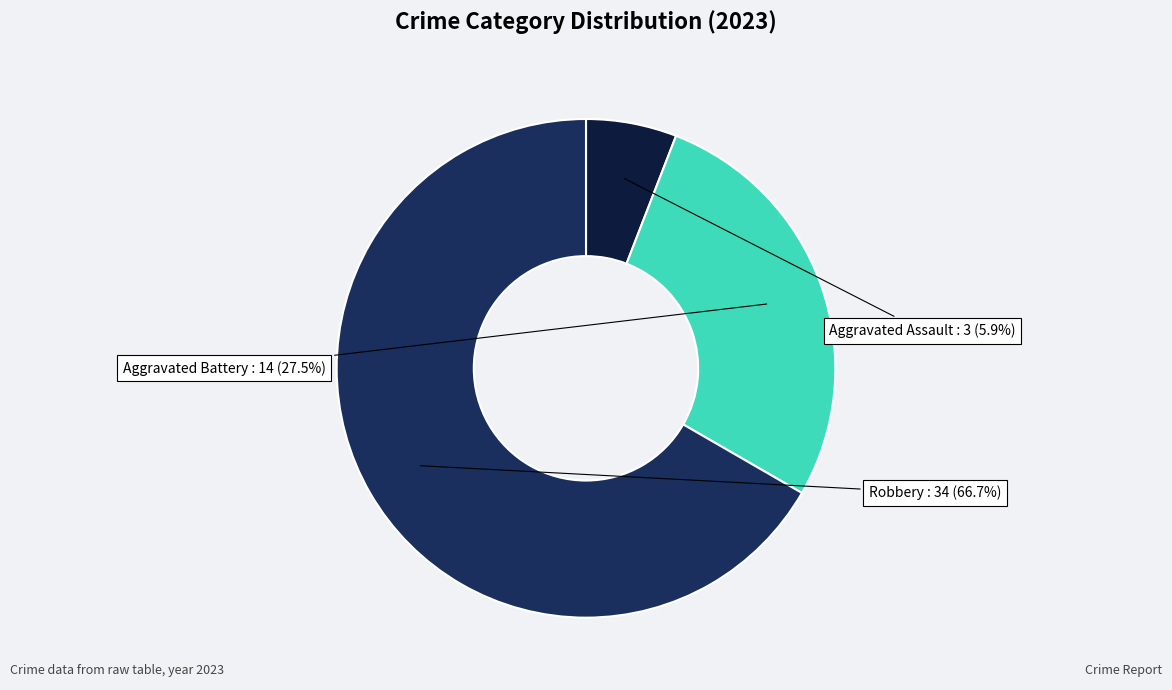

Rank the categories by value from highest to lowest.

Robbery, Aggravated Battery, Aggravated Assault